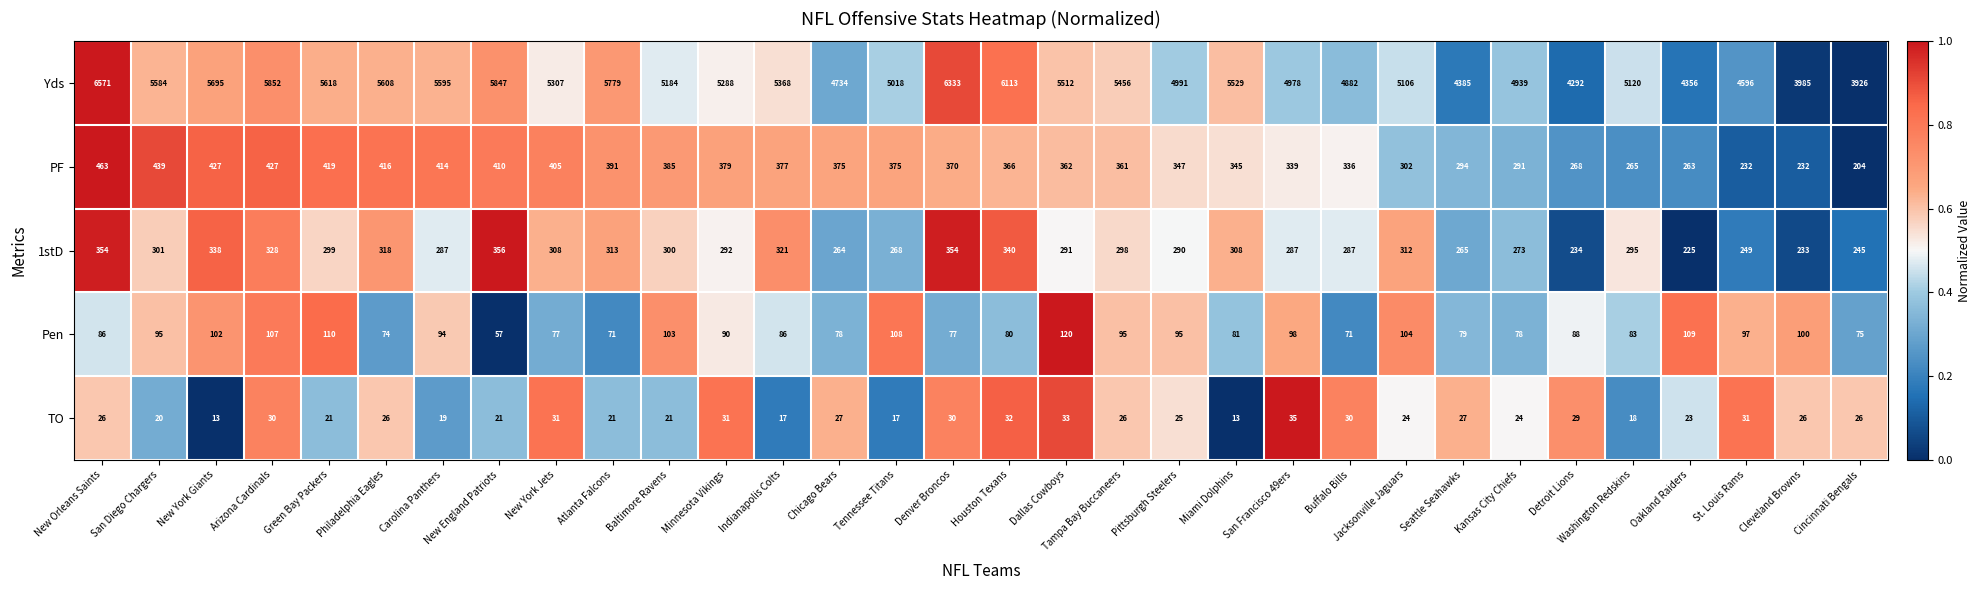

True or false: TO has a value of 7 at Buffalo Bills.

False